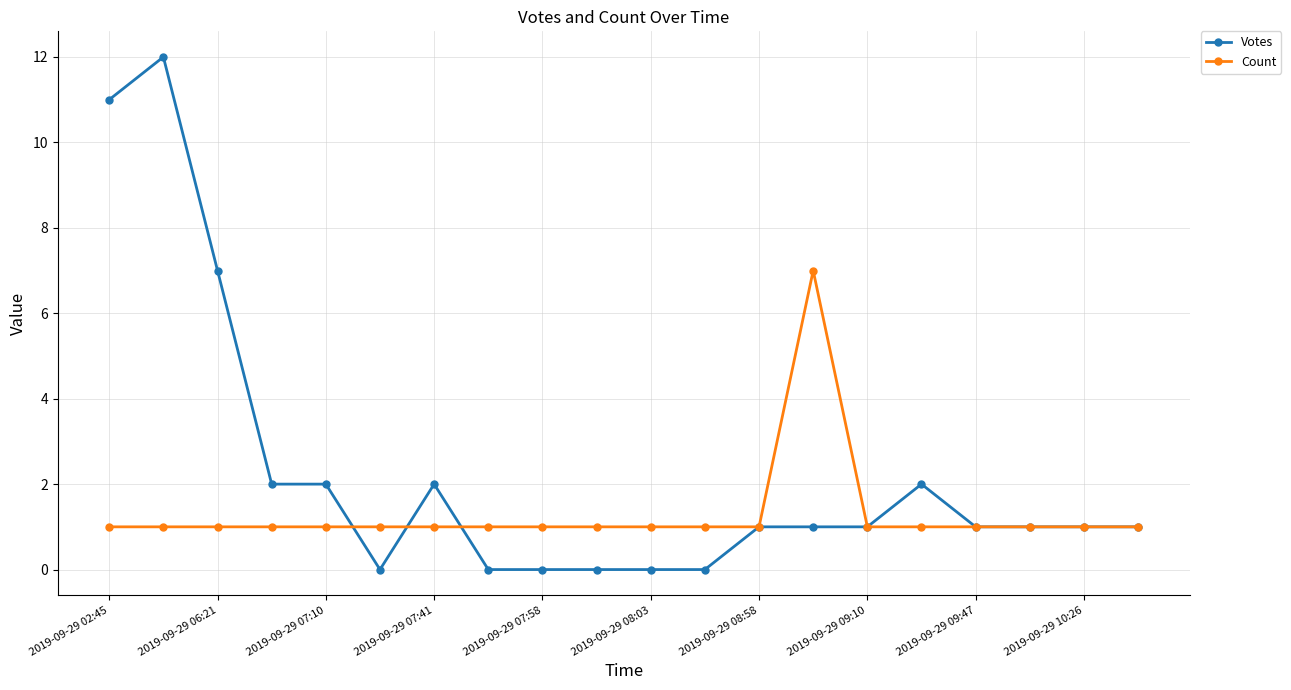

Which series has the largest range (max minus min)?

Votes